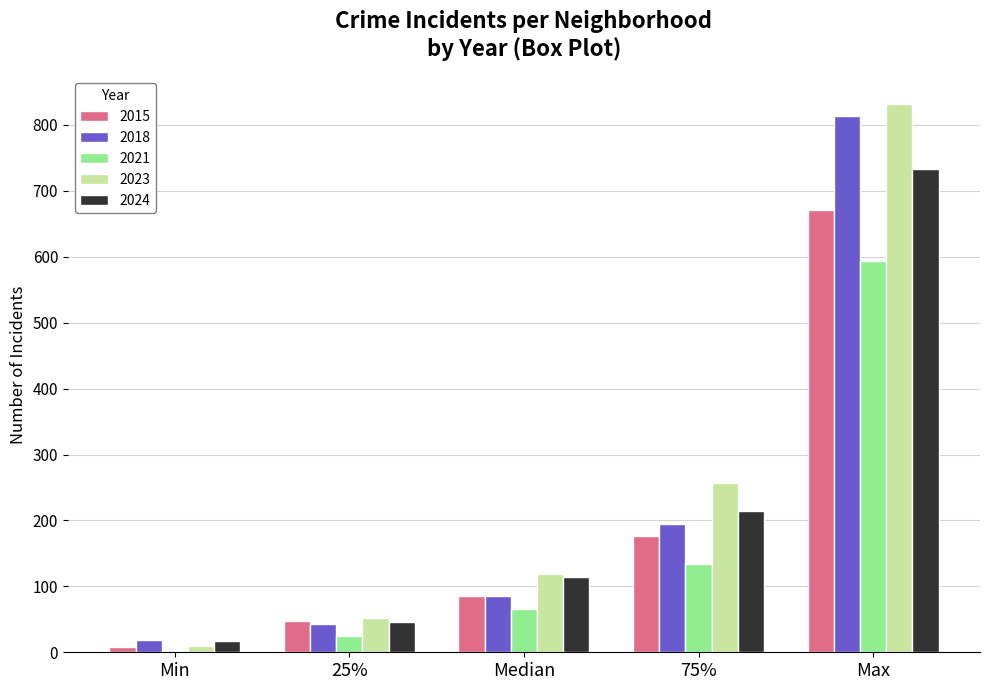

True or false: 2018 has a value of 86.0 at Median.

True